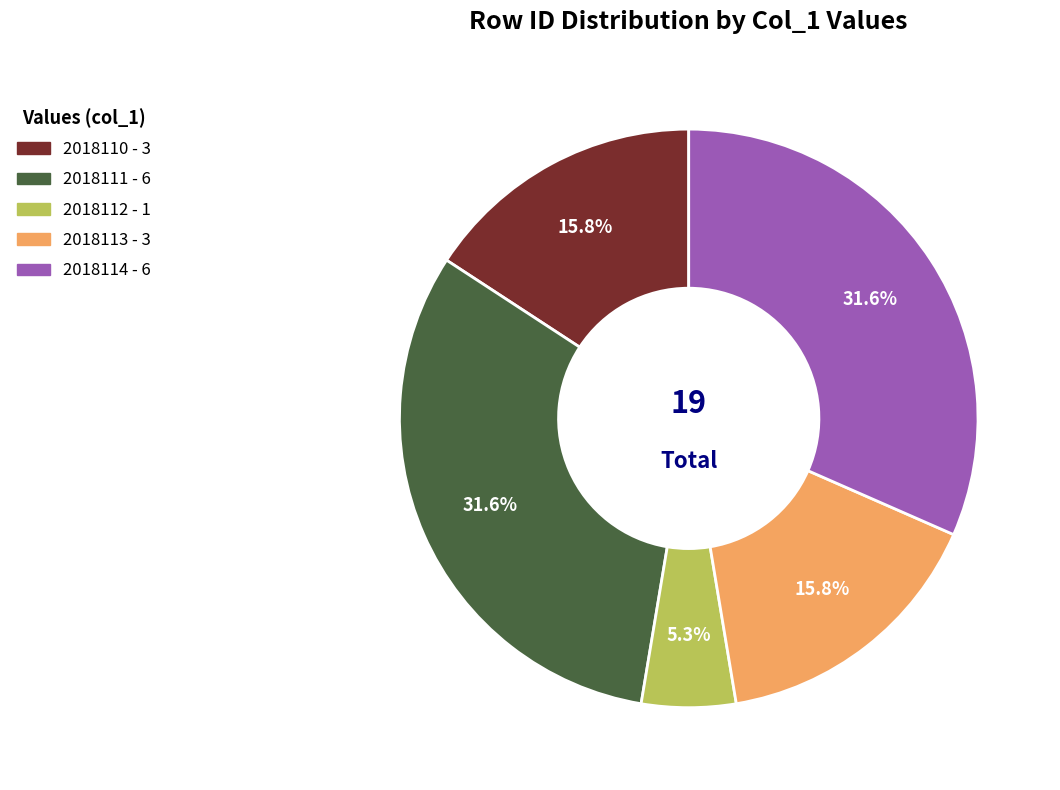

True or false: 2018114 accounts for 45% of the total.

False